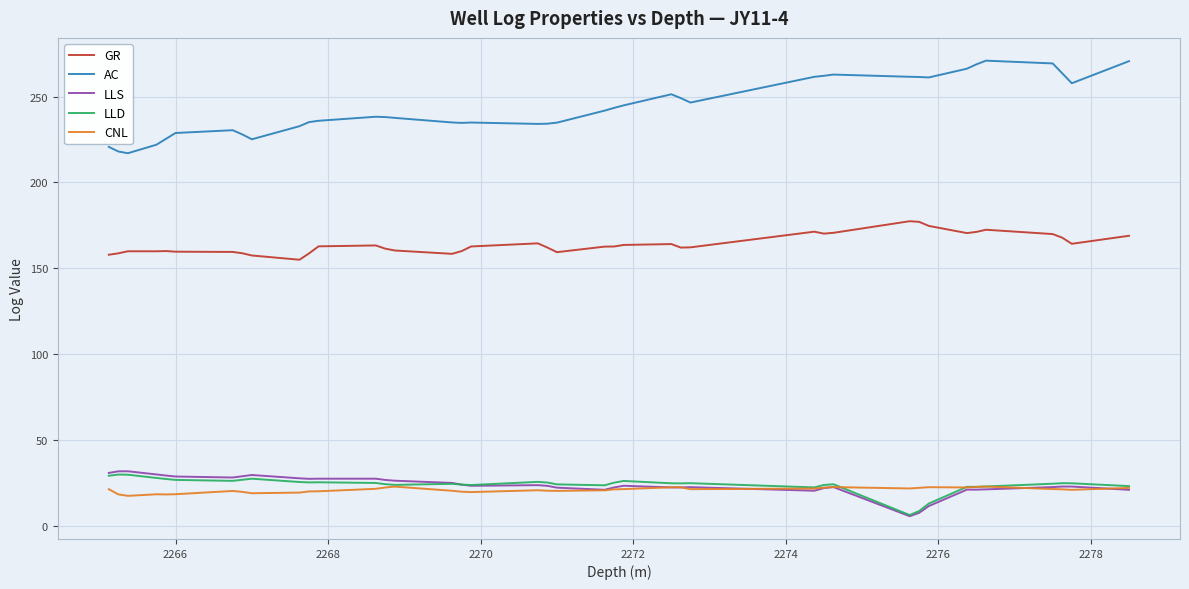

What is the difference between the maximum and minimum values in the AC series?

53.9